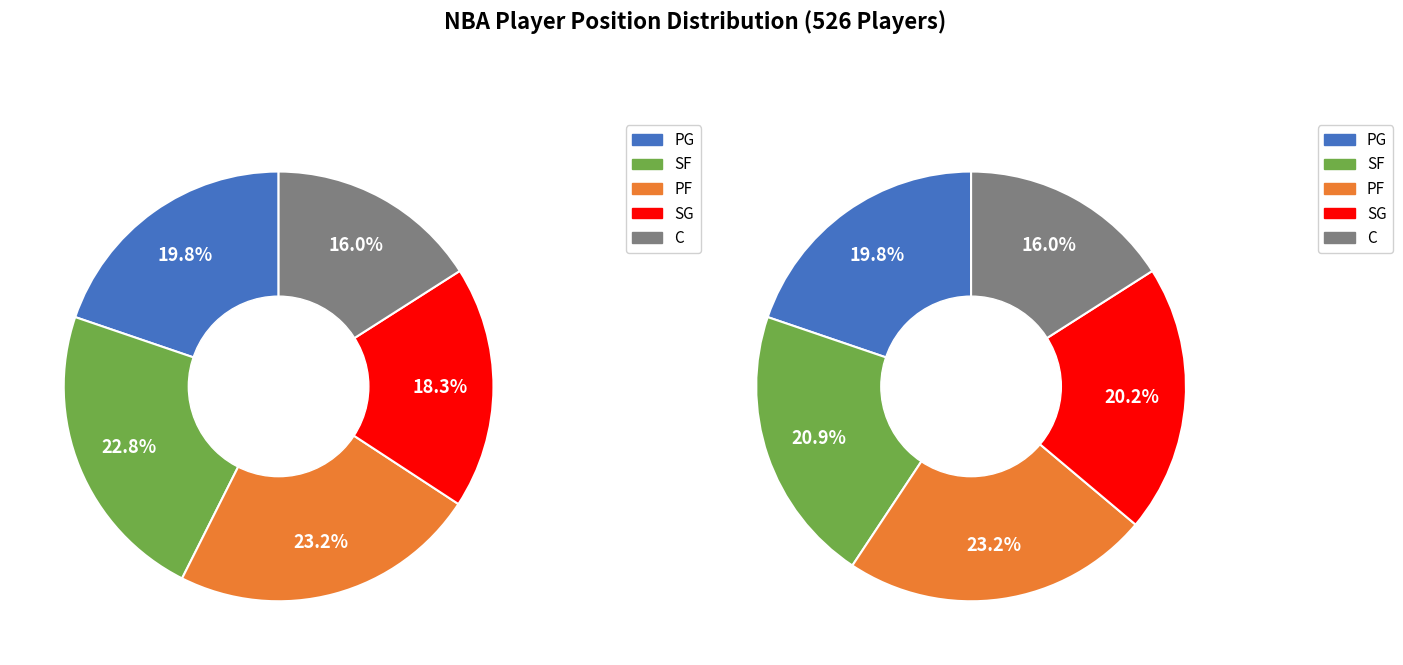

Is it true that SF is 23% of the pie?

True